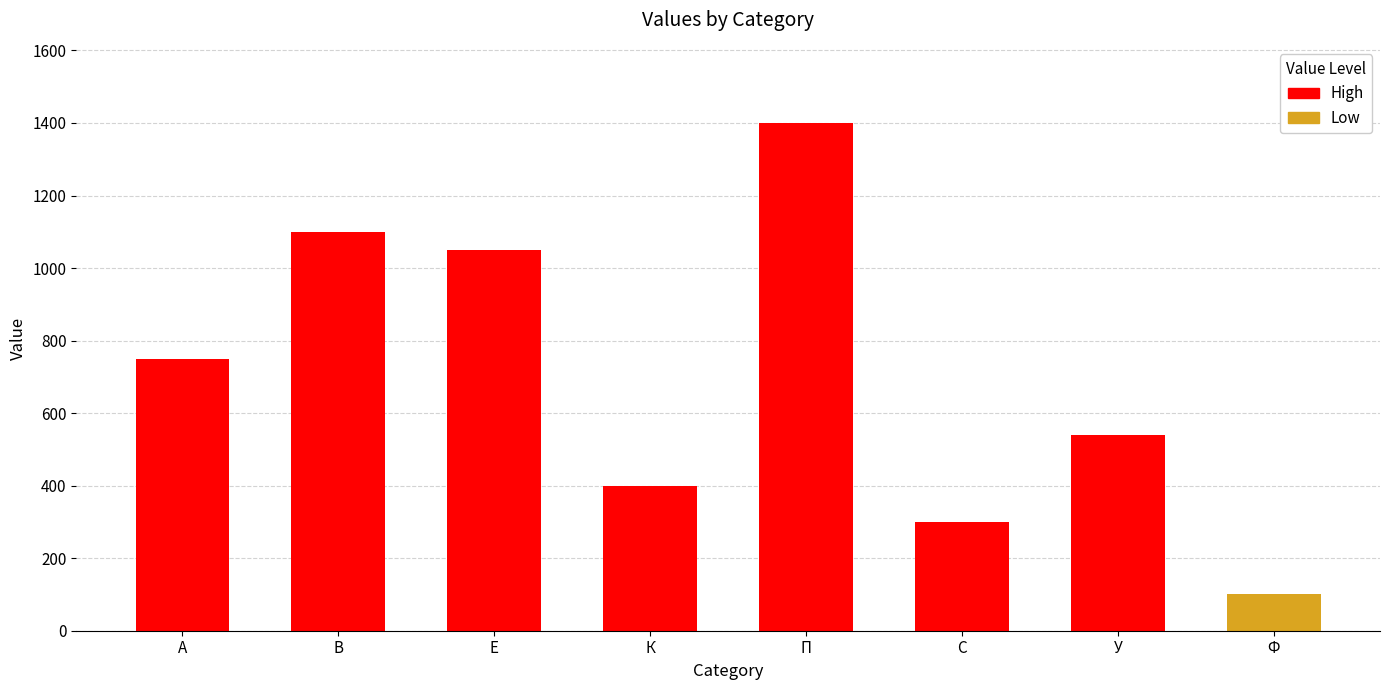

Reading left to right, what are all the values shown in this chart?

750	1100	1050	400	1400	300	540	100